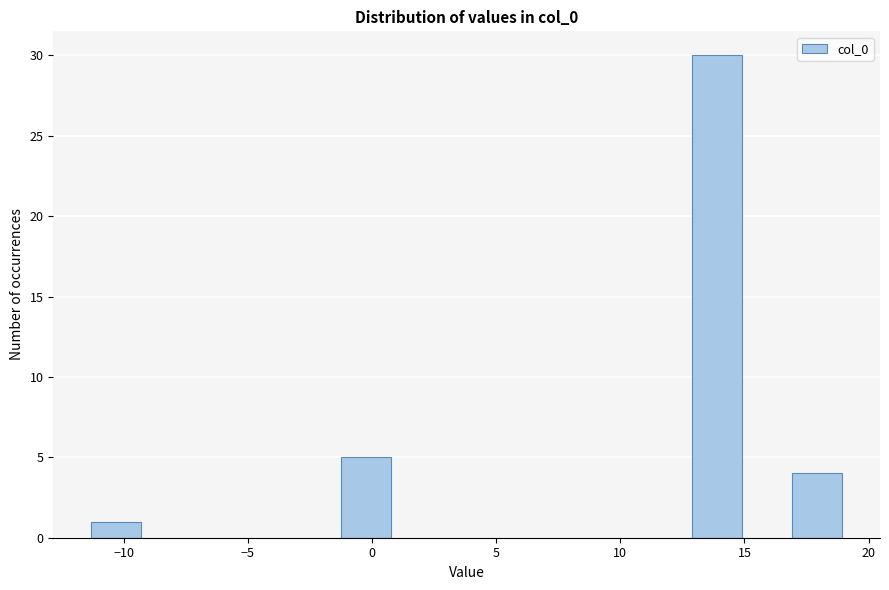

Reading left to right, transcribe this chart: for each bar, give the range it covers on the x-axis and its height. Neither the bar edges nor the heights are printed on the chart, so give them approximately, as read against the axes.

-11.5 to -9.5: 1
-9.5 to -7.5: 0
-7.5 to -5.5: 0
-5.5 to -3.5: 0
-3.5 to -1.0: 0
-1.0 to 1.0: 5
1.0 to 3.0: 0
3.0 to 5.0: 0
5.0 to 7.0: 0
7.0 to 9.0: 0
9.0 to 11.0: 0
11.0 to 13.0: 0
13.0 to 15.0: 30
15.0 to 17.0: 0
17.0 to 19.0: 4